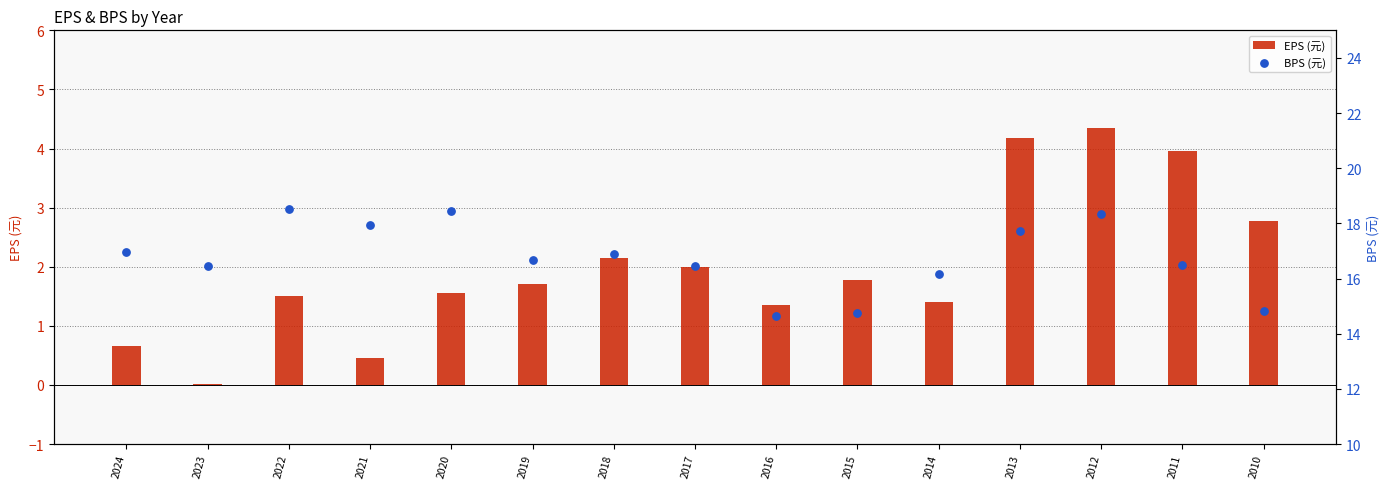

Which series has the largest total across all categories?

BPS (元)